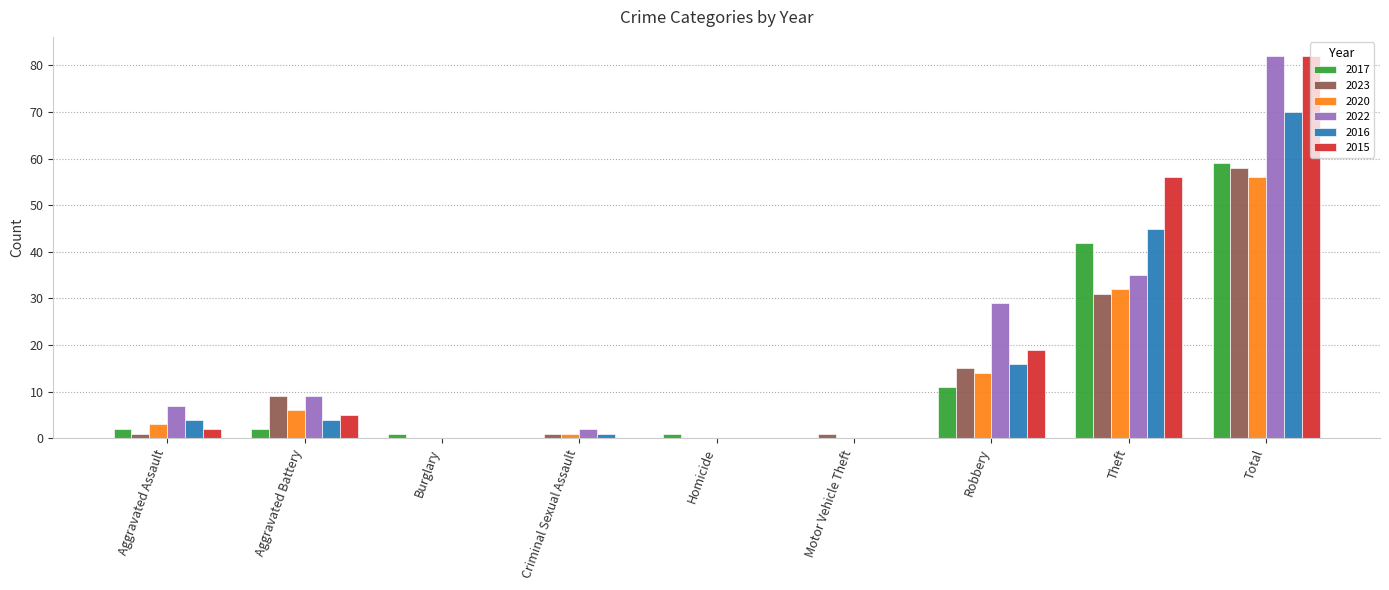

True or false: 2023 has a value of 13 at Total.

False